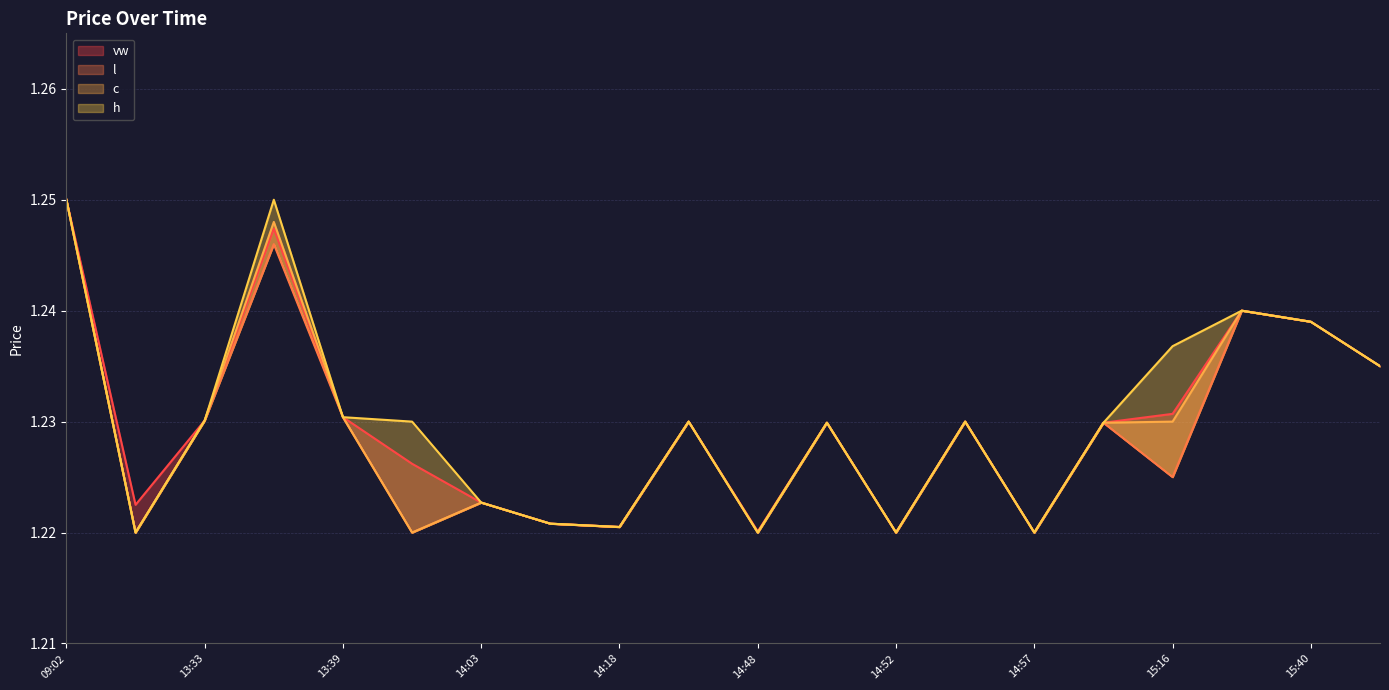

How many h values are between 1 and 2?

20